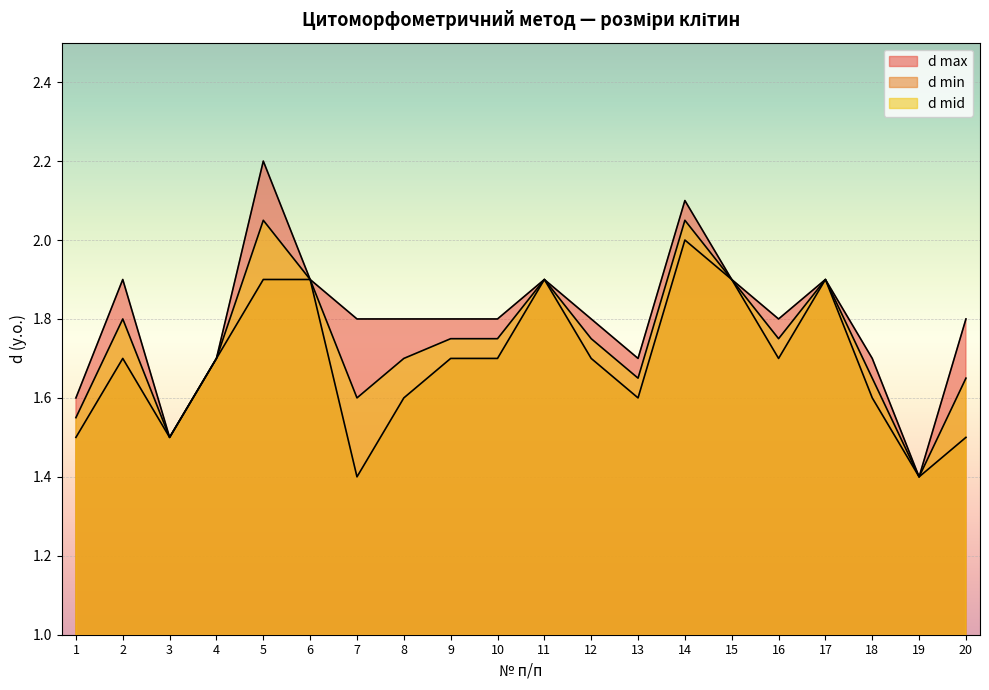

At which label is d min closest to 1?

7